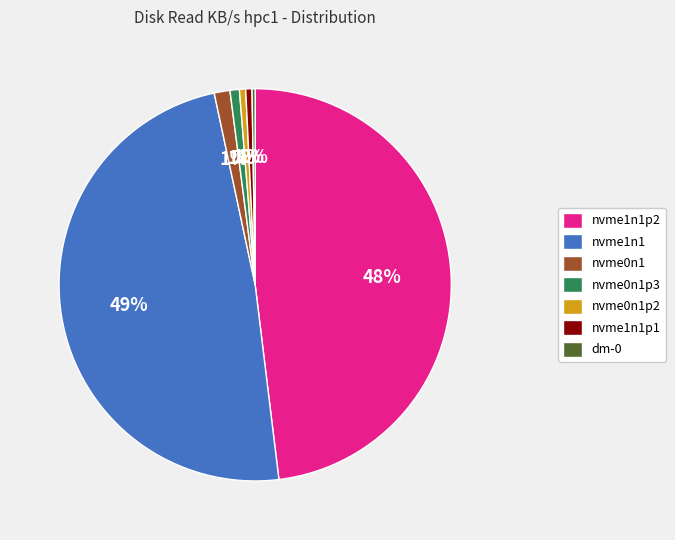

Is nvme1n1p1 the majority of the pie?

No